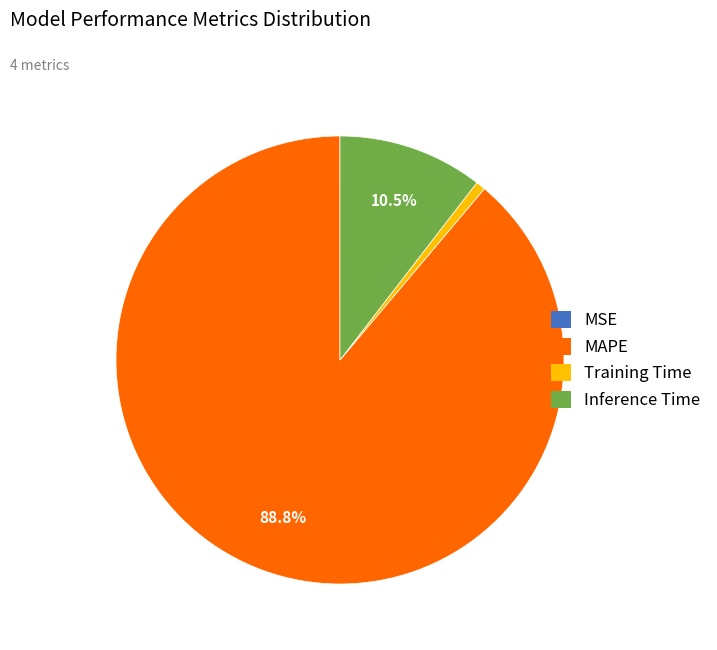

Which slice represents more than half of the pie?

MAPE